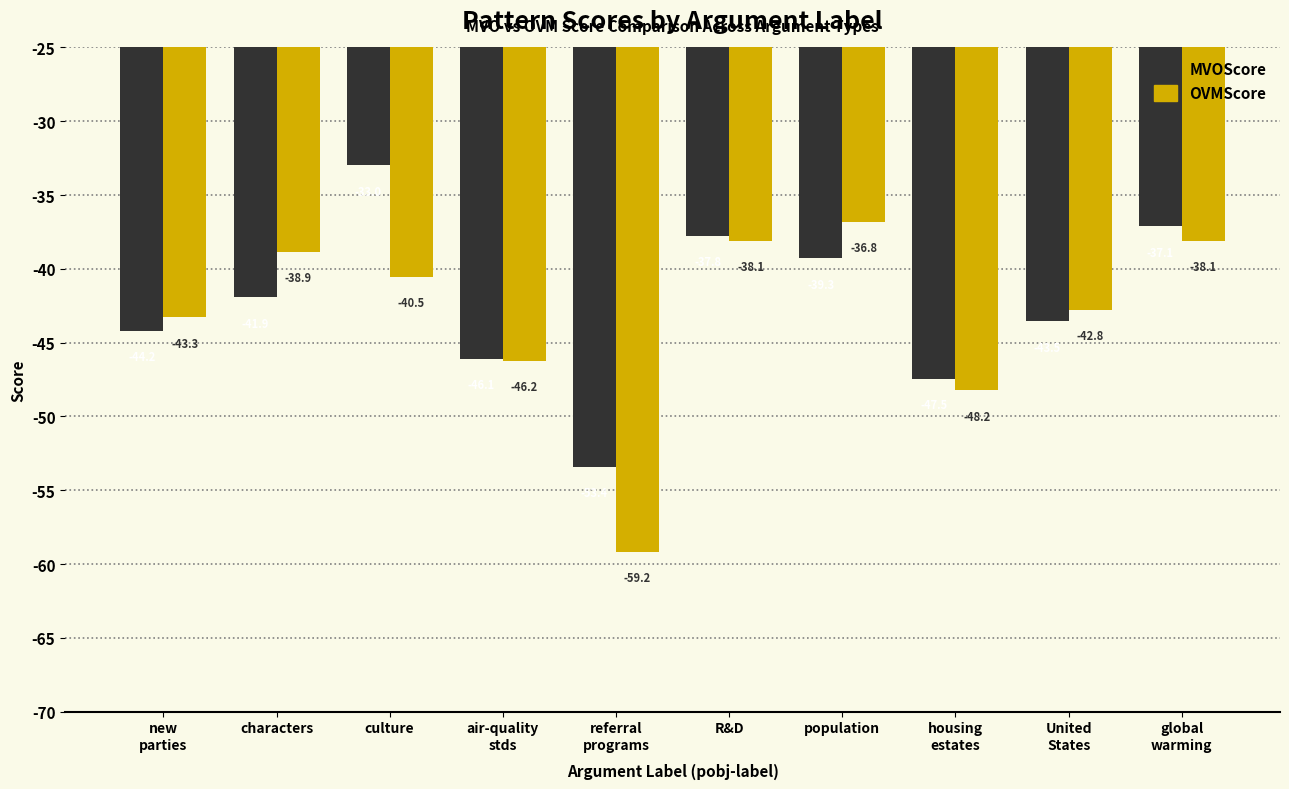

Rank the series by their average value, from highest to lowest.

MVOScore, OVMScore